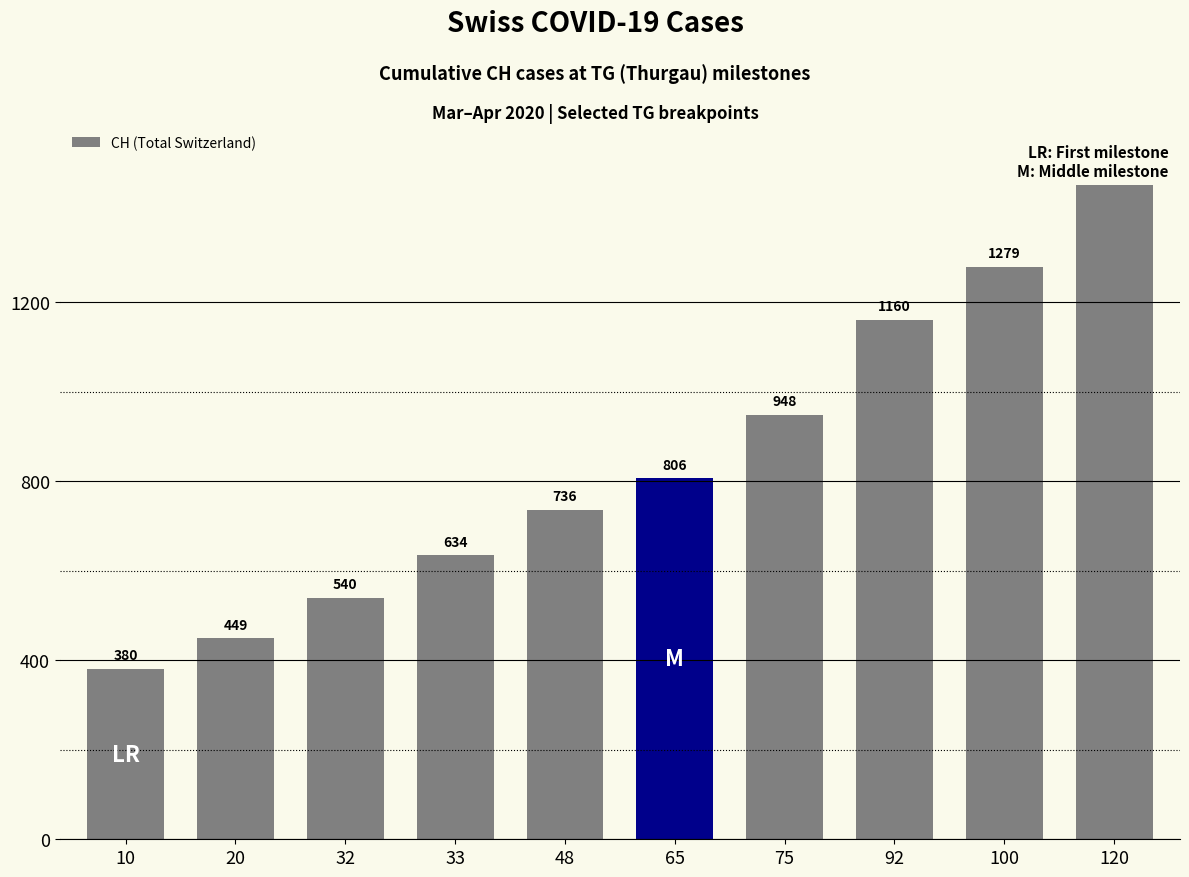

At which label is the value closest to 930?

75